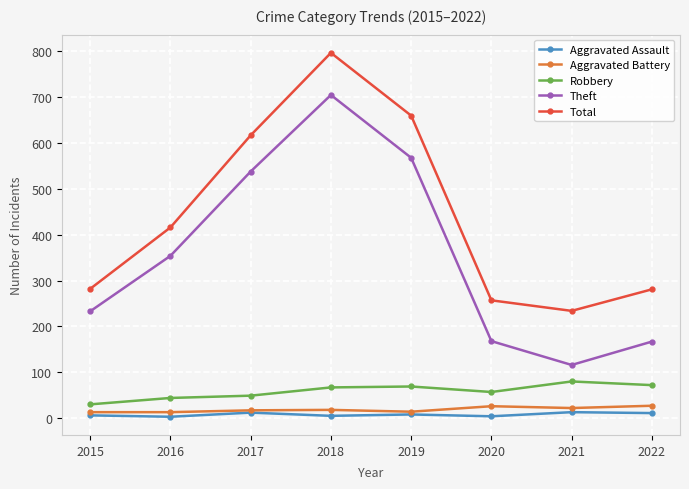

What is the total value across all series at 2022?

558